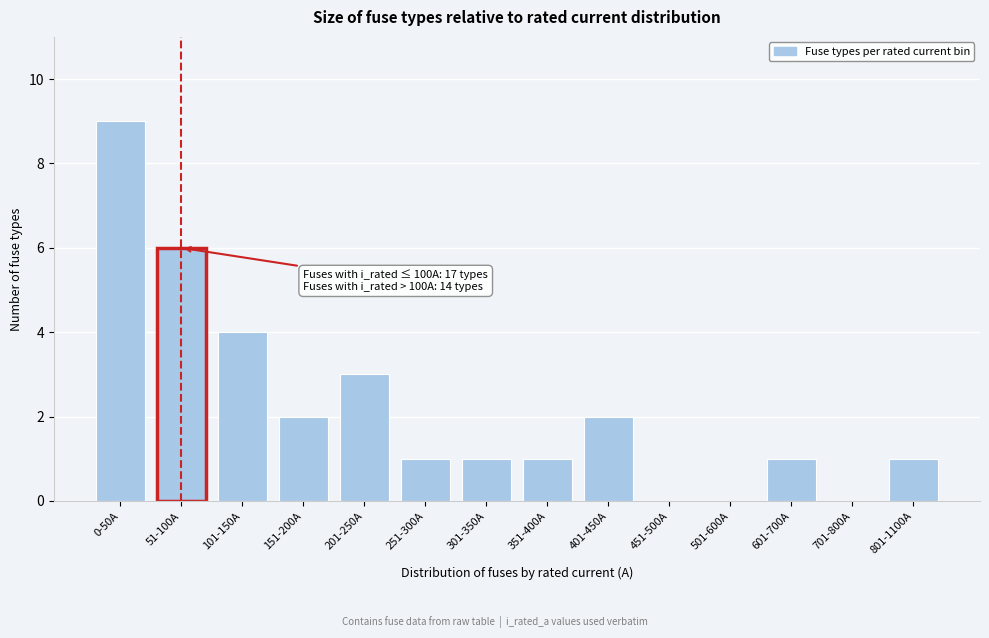

Reading left to right, what are all the values shown in this chart?

0-50A=9	51-100A=6	101-150A=4	151-200A=2	201-250A=3	251-300A=1	301-350A=1	351-400A=1	401-450A=2	451-500A=0	501-600A=0	601-700A=1	701-800A=0	801-1100A=1